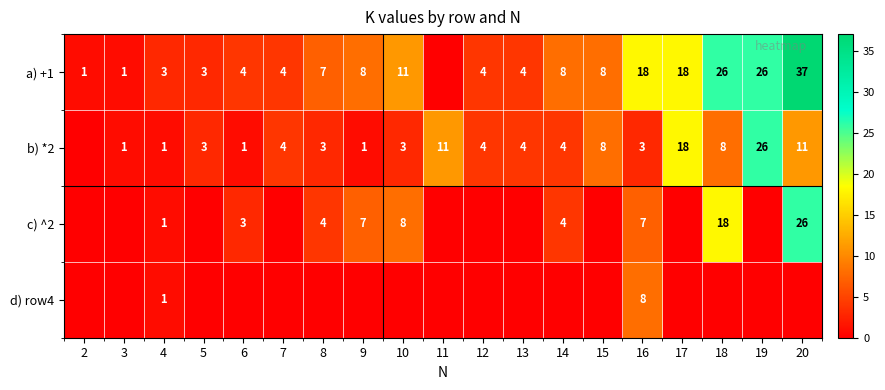

What is the total value across all series at 4?

6